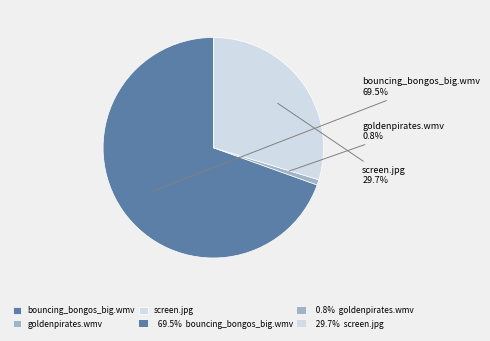

Approximately how many times larger is the value at bouncing_bongos_big.wmv compared to screen.jpg?

2.3